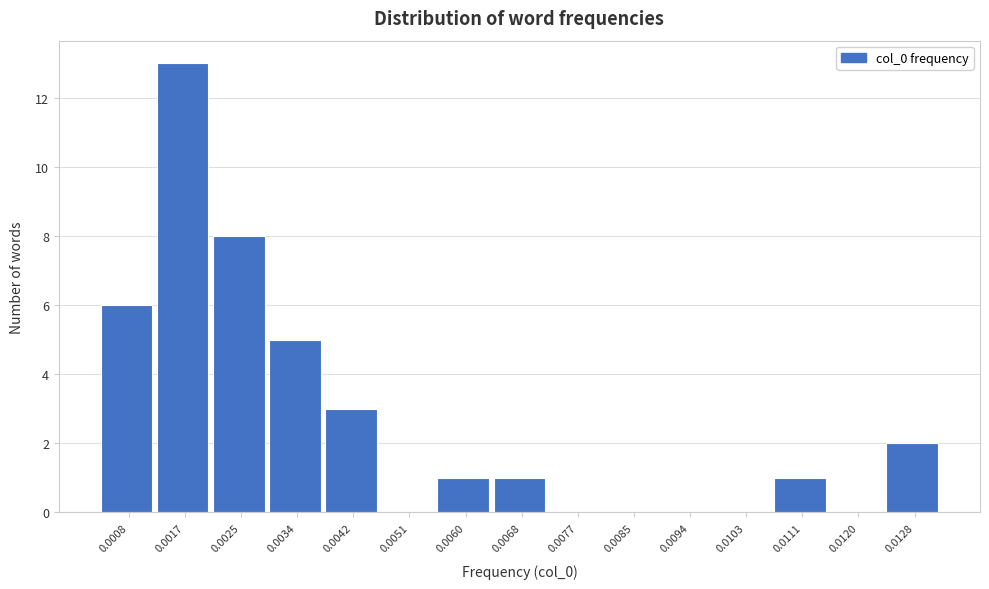

Reading left to right, what are all the values shown in this chart?

0.0008=6	0.0017=13	0.0025=8	0.0034=5	0.0042=3	0.0051=0	0.0060=1	0.0068=1	0.0077=0	0.0085=0	0.0094=0	0.0103=0	0.0111=1	0.0120=0	0.0128=2